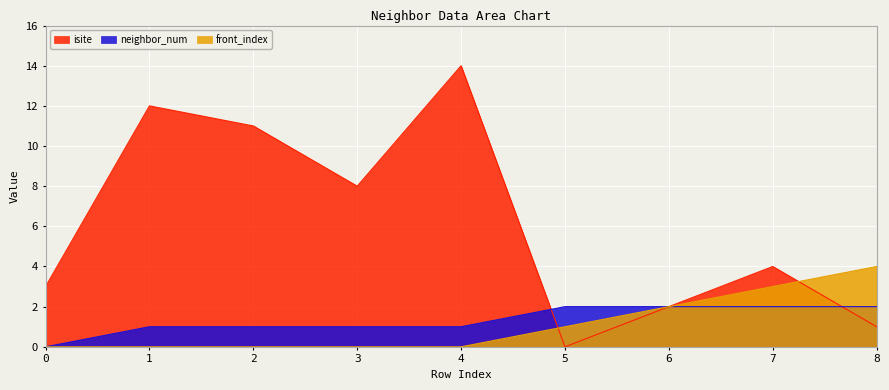

Which series has the largest range (max minus min)?

isite